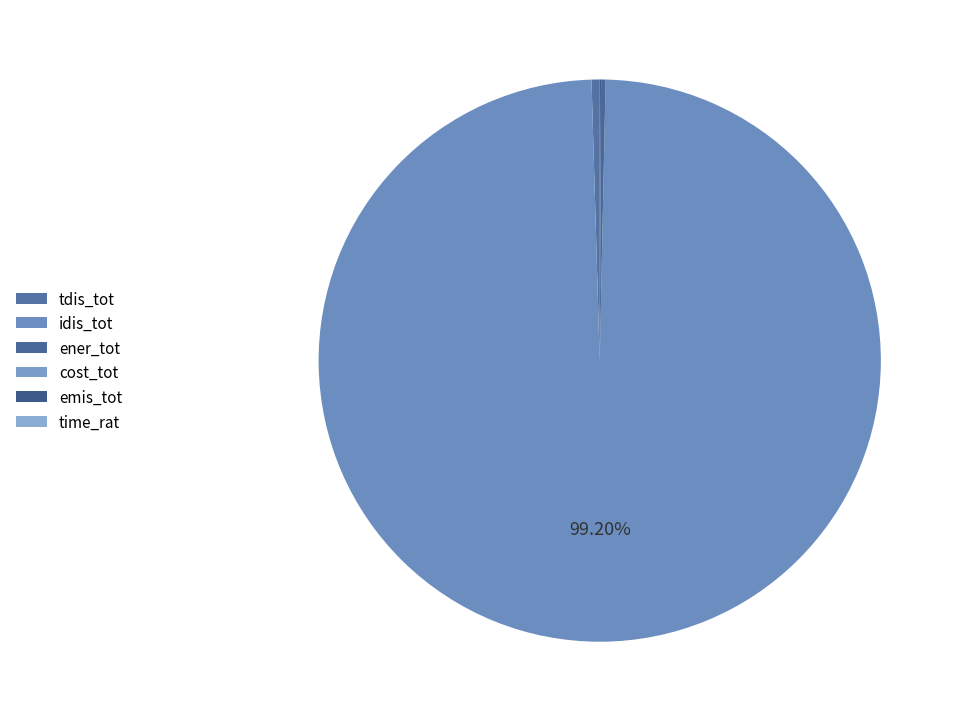

Count the number of slices in the pie.

6